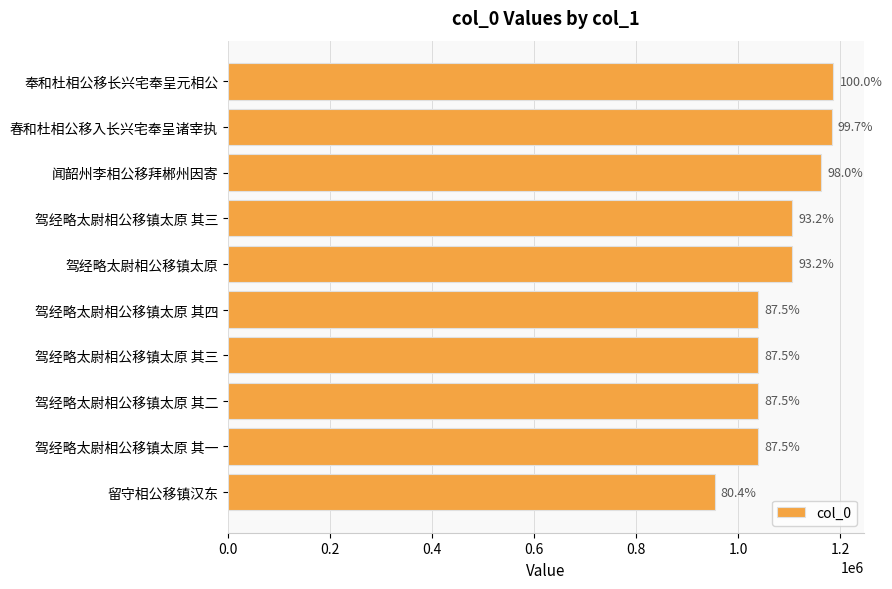

How many bars are there in total?

10